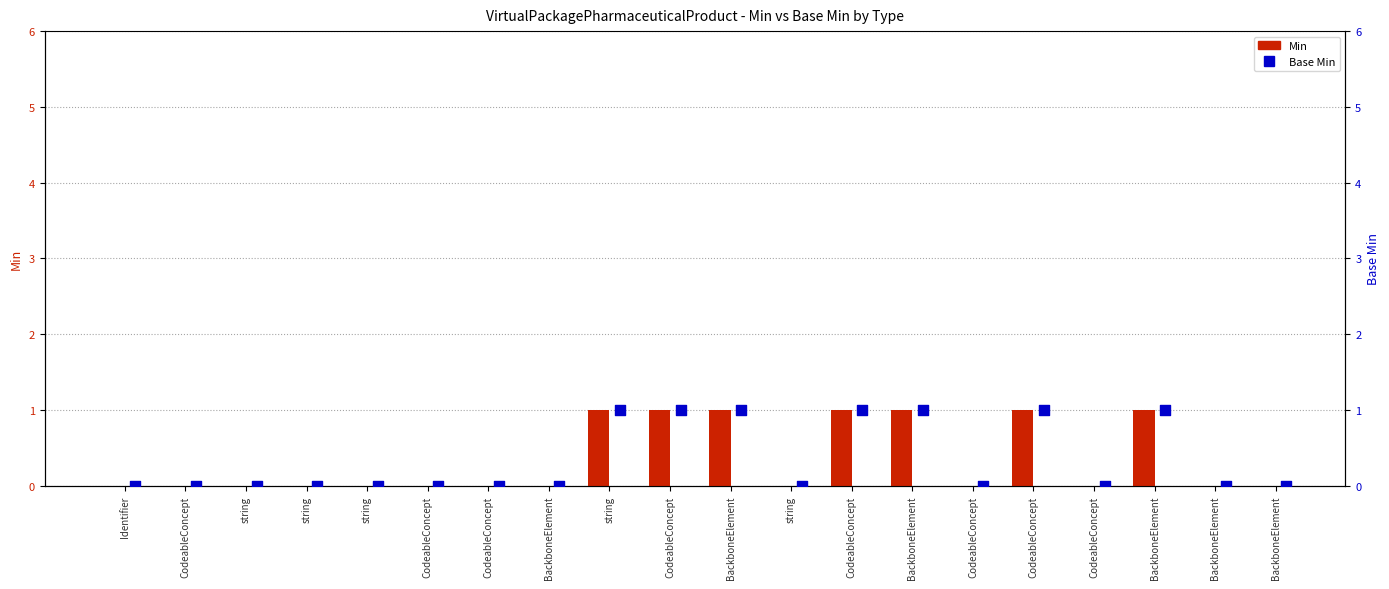

Is the value of Base Min at string greater than the value of Min at CodeableConcept?

No